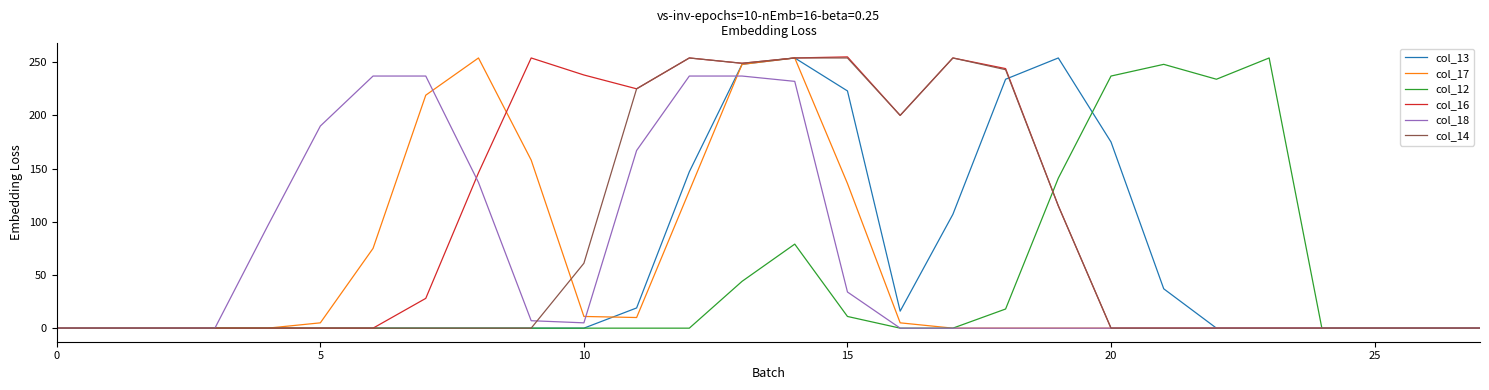

Which series has the largest total across all categories?

col_16